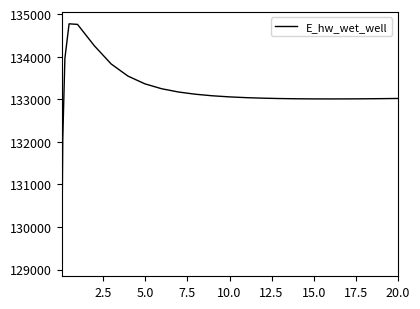

What is the minimum value shown in the chart?

129124.3